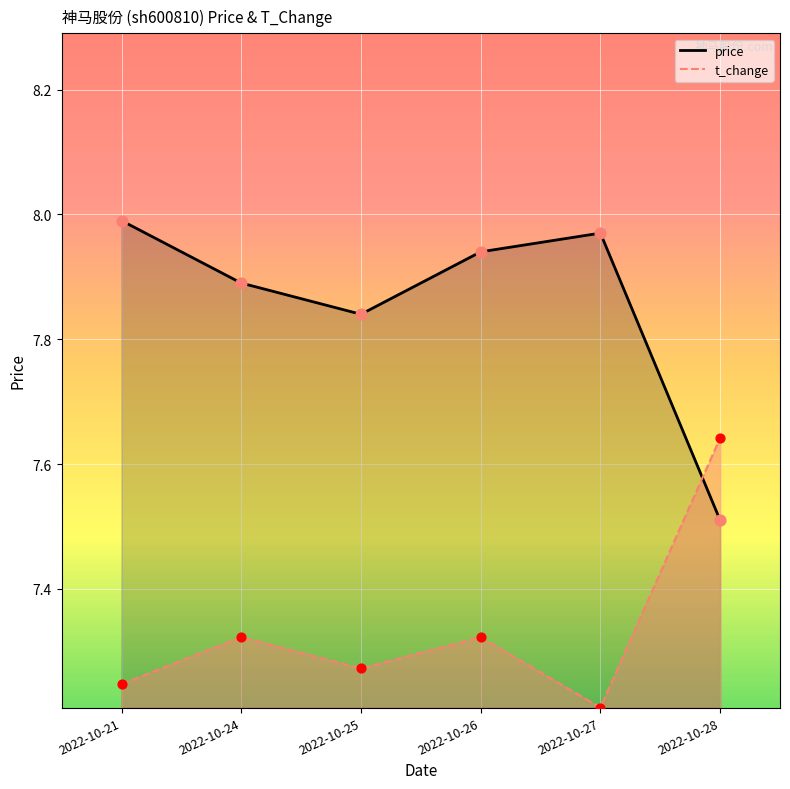

Which series has the largest total across all categories?

price